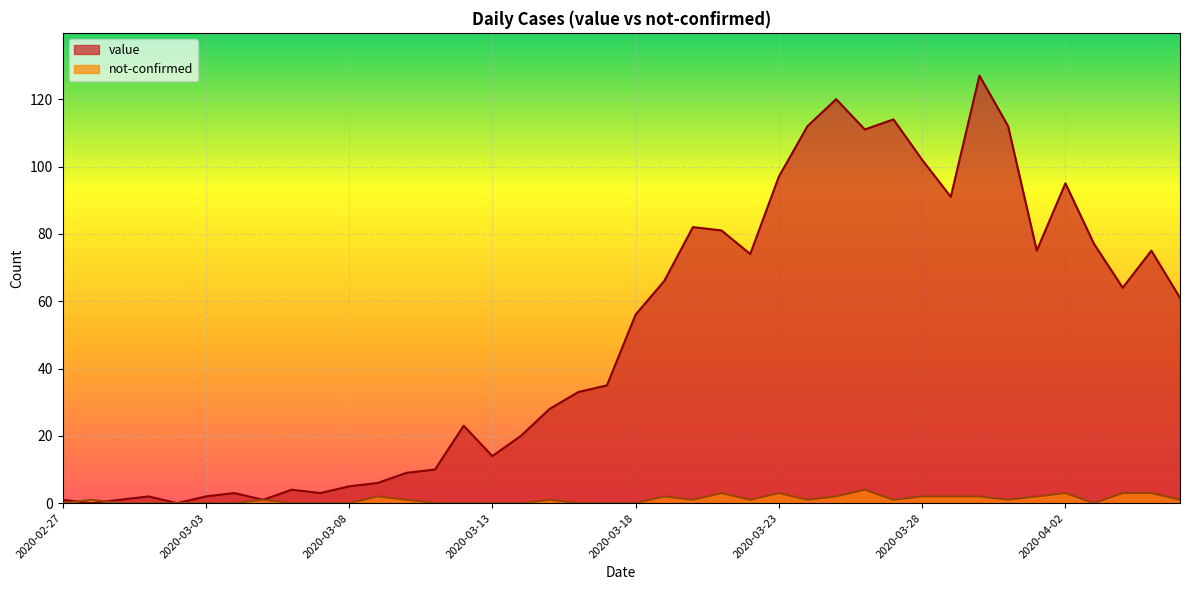

Between 2020-04-04 and 2020-03-31, which is larger?

2020-03-31